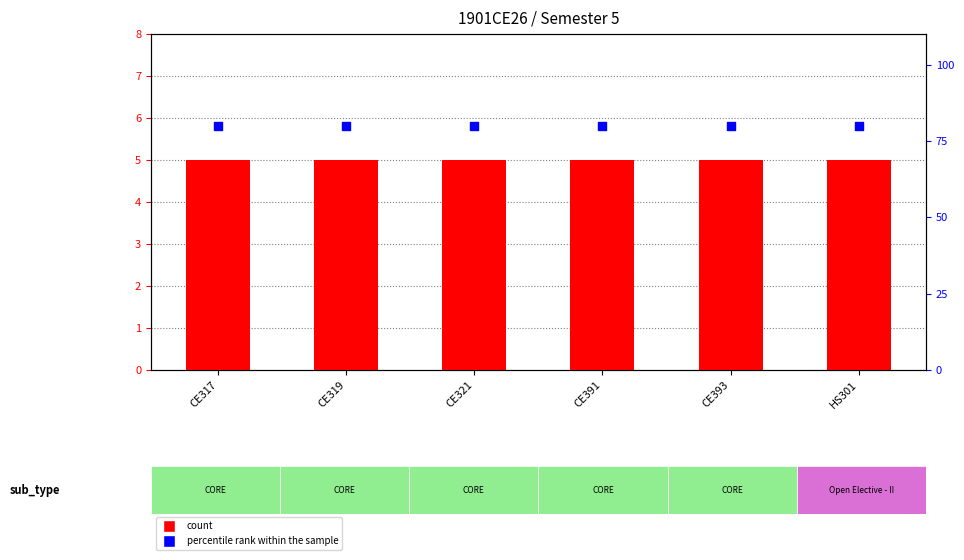

What is the total value across all series at CE319?

85